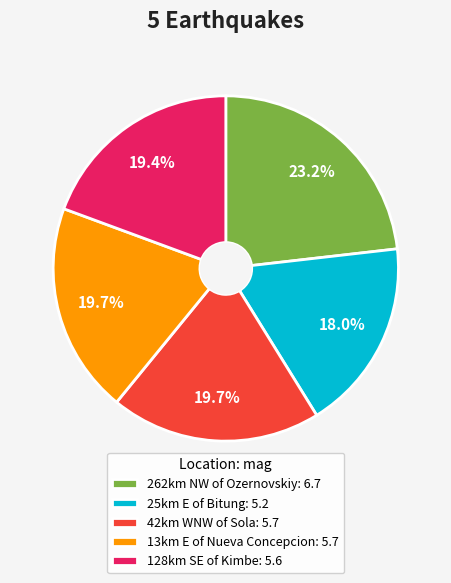

How many slices are in this pie chart?

5